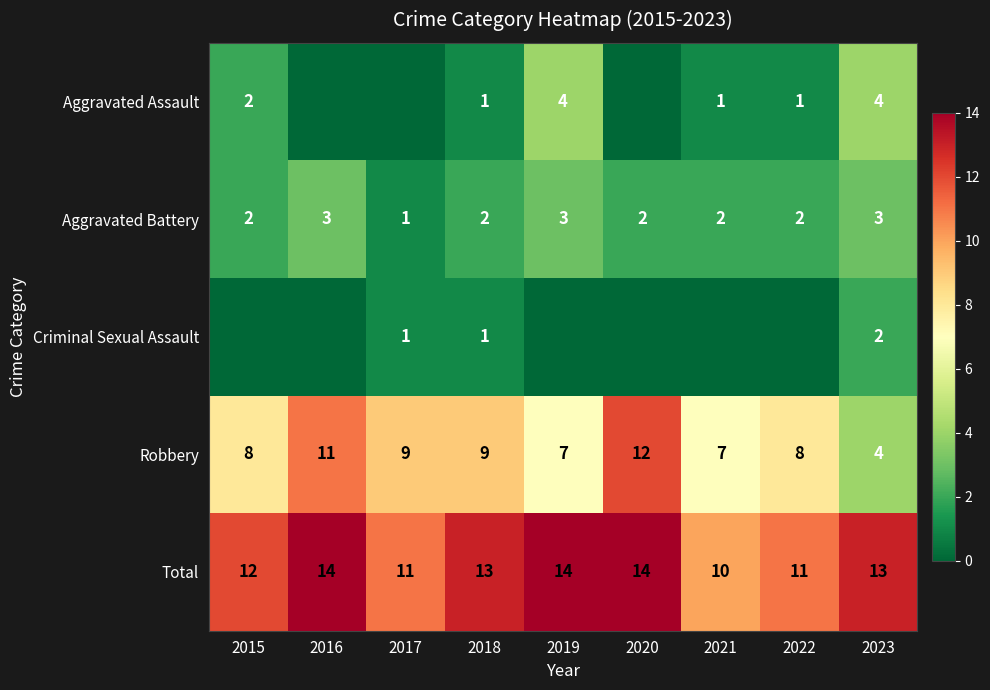

What is the sum of the Aggravated Assault values at 2021 and 2015?

3